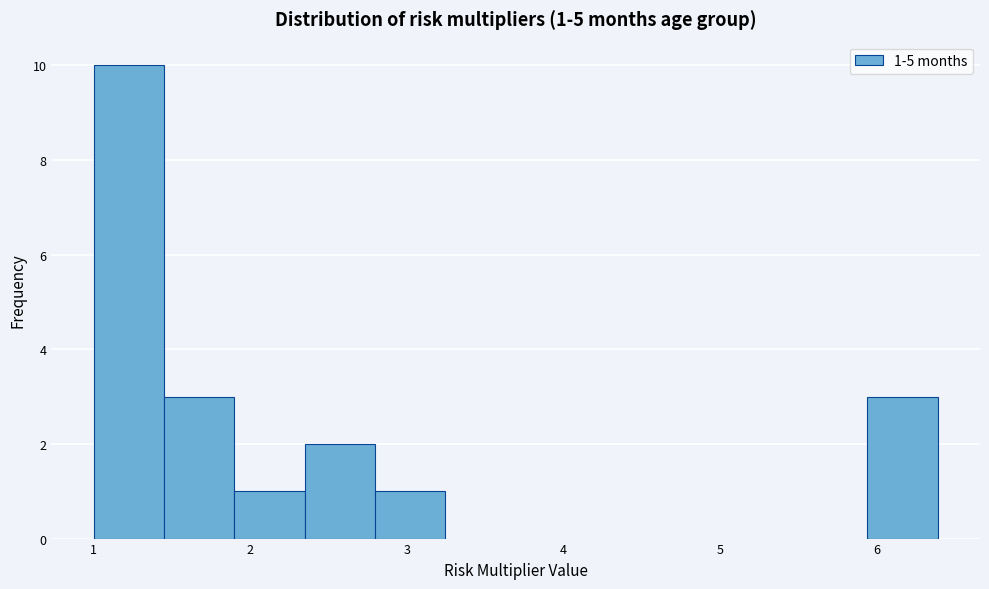

Over which range of the x-axis is the bar tallest?

1.0 to 1.4